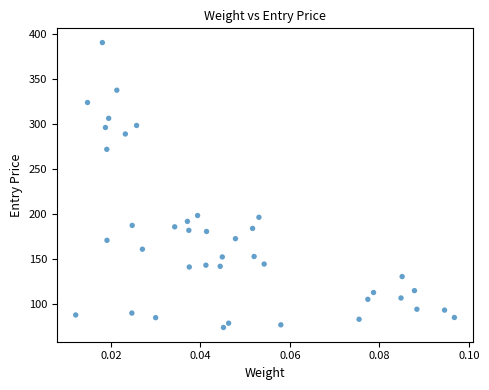

What is the range of Y values (max minus min)?

316.6